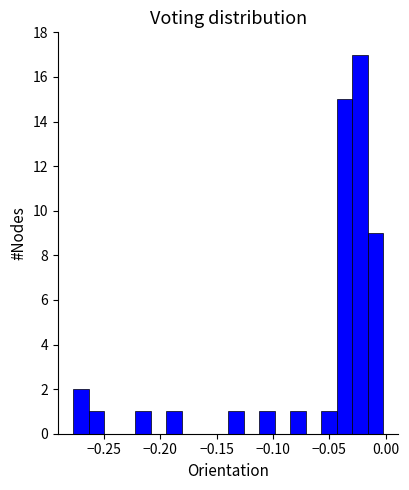

Read against the x-axis, roughly where is the centre of the tallest bar?

-0.025